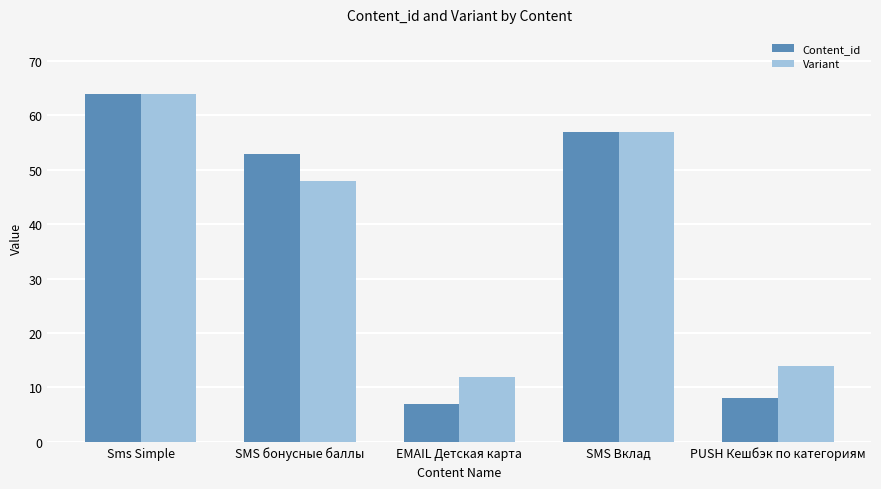

What is the lowest value of the Content_id series?

7